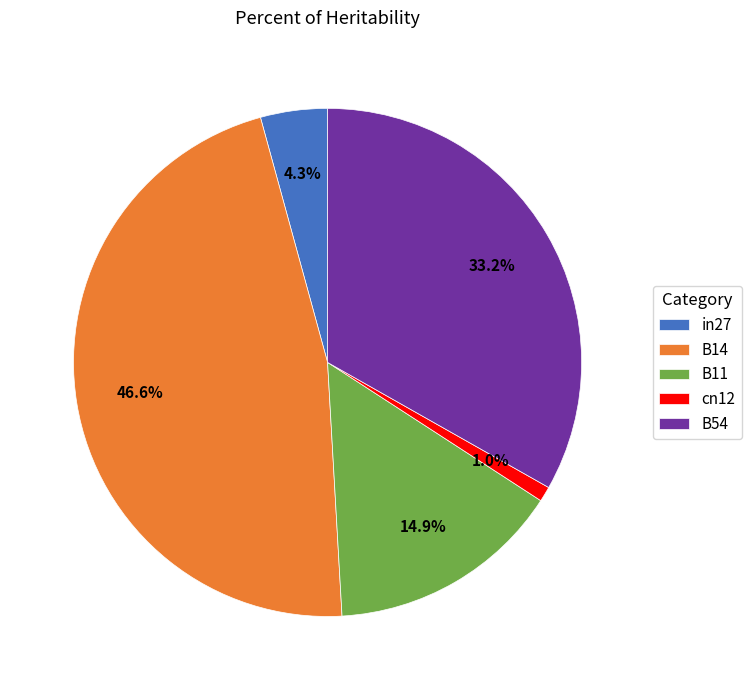

What percentage is NOT represented by cn12?

99.0%